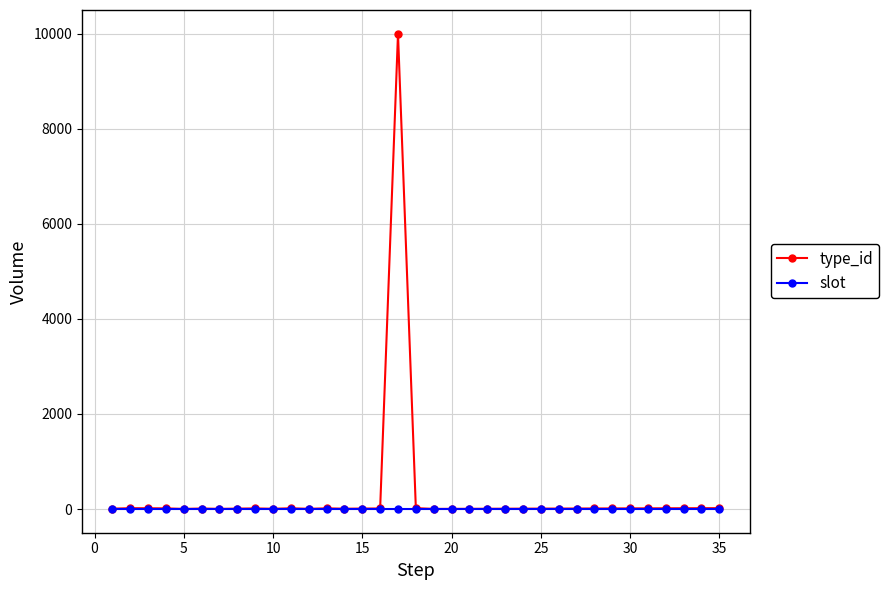

Which series has the largest range (max minus min)?

type_id